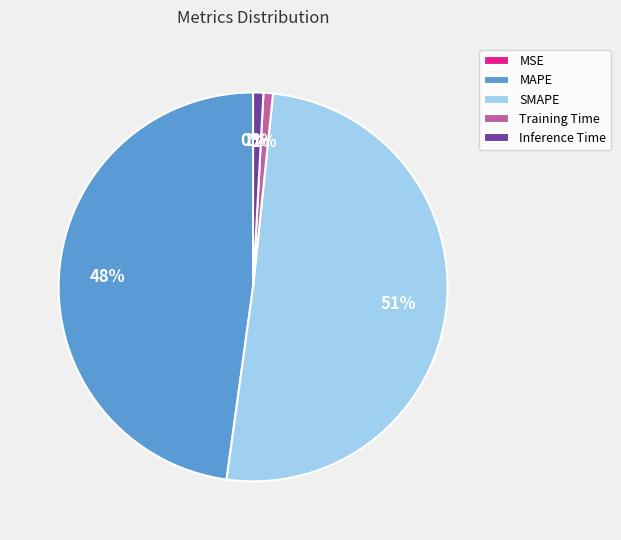

What percentage is the MAPE slice, to the nearest percent?

48%